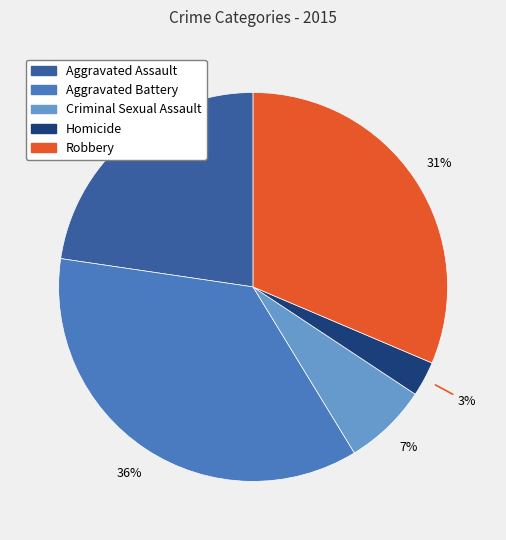

Which has a higher value, Homicide or Robbery?

Robbery